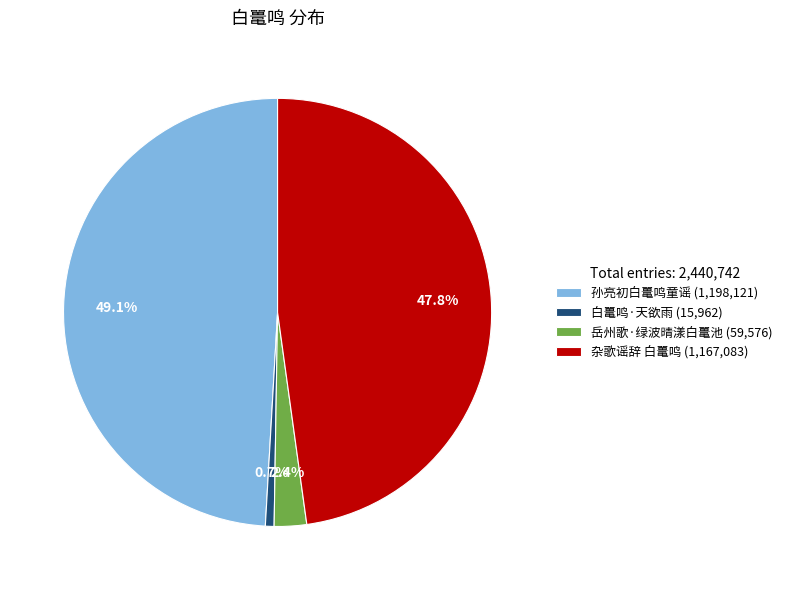

Is it true that 杂歌谣辞 白鼍鸣 is 48% of the pie?

True